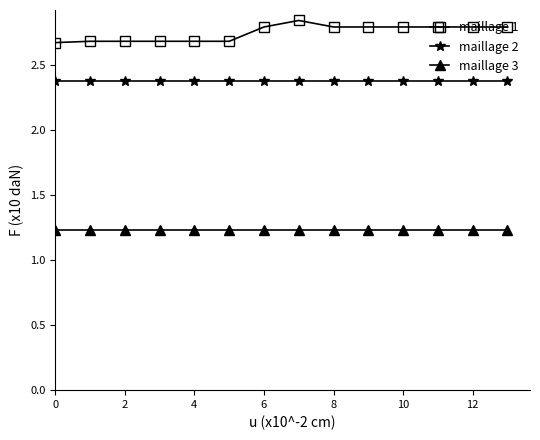

Which series has the largest range (max minus min)?

maillage 1